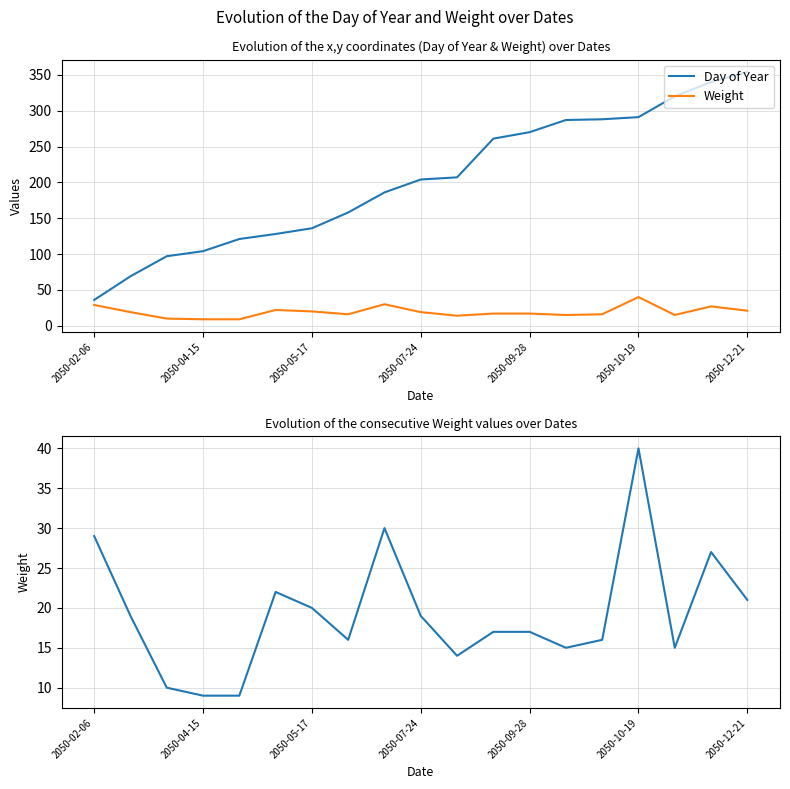

True or false: Day of Year has more than 1 points higher than both neighbors.

False